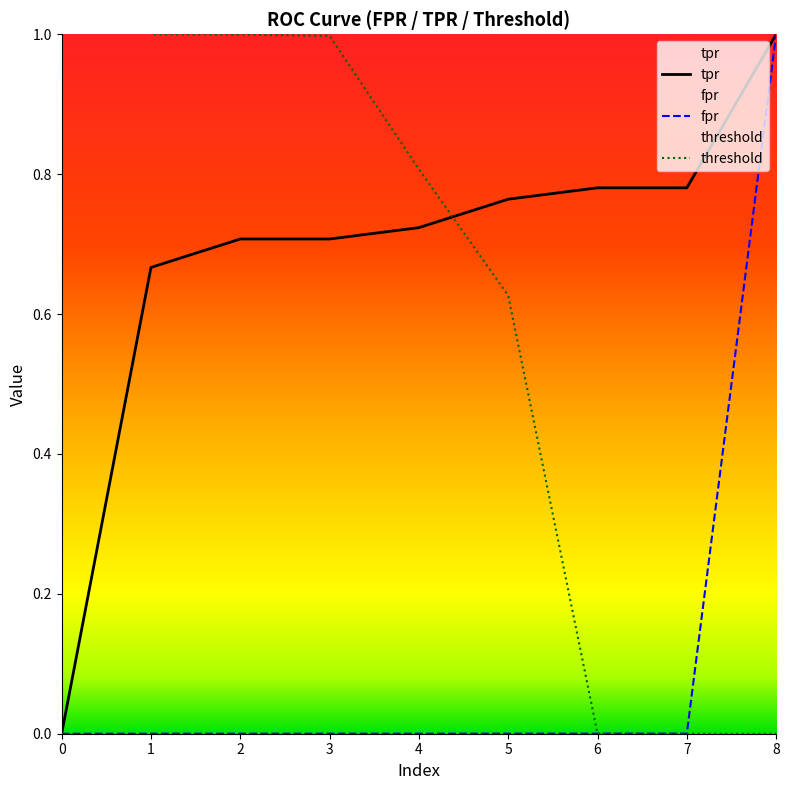

The value of threshold at 2 is 1.7. True or false?

False